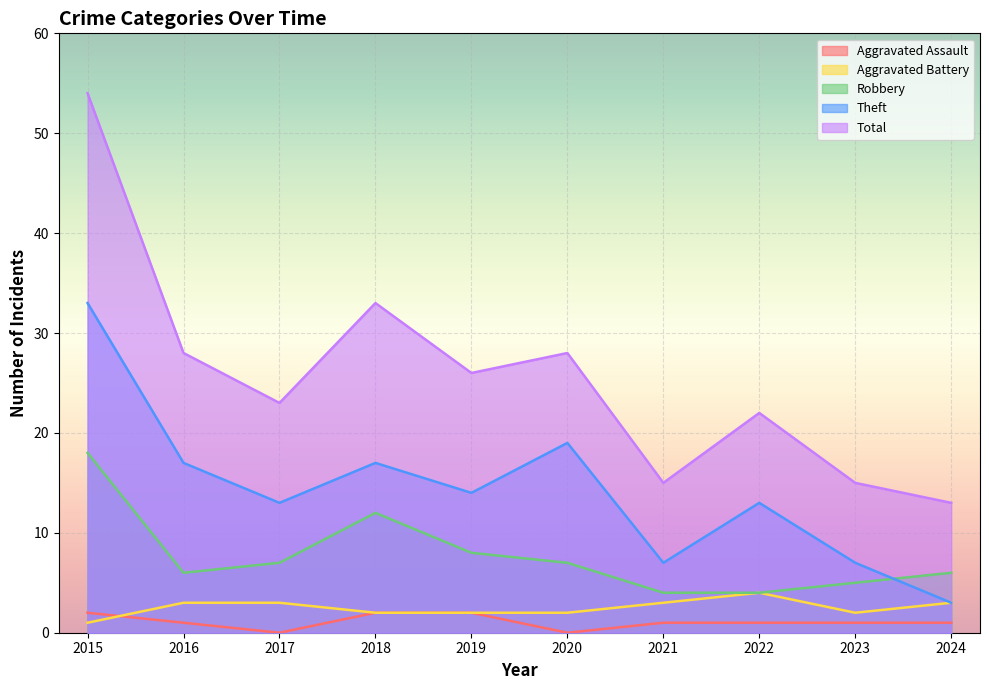

Which series has the largest range (max minus min)?

Total